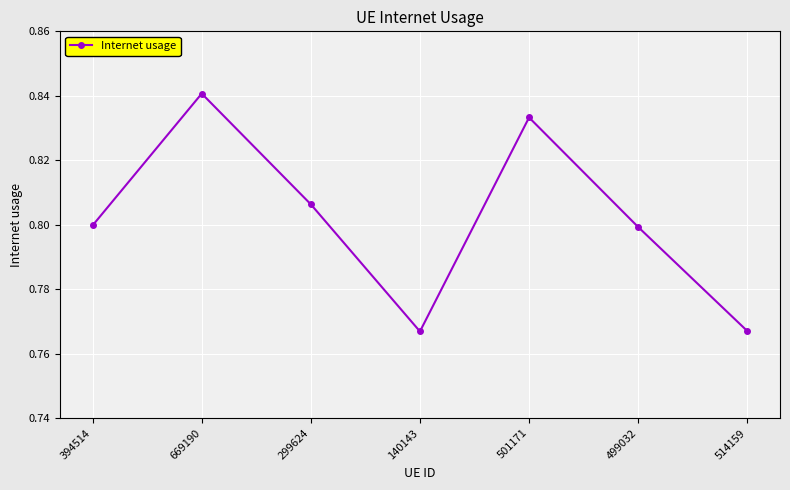

How many values are between 0 and 1?

7